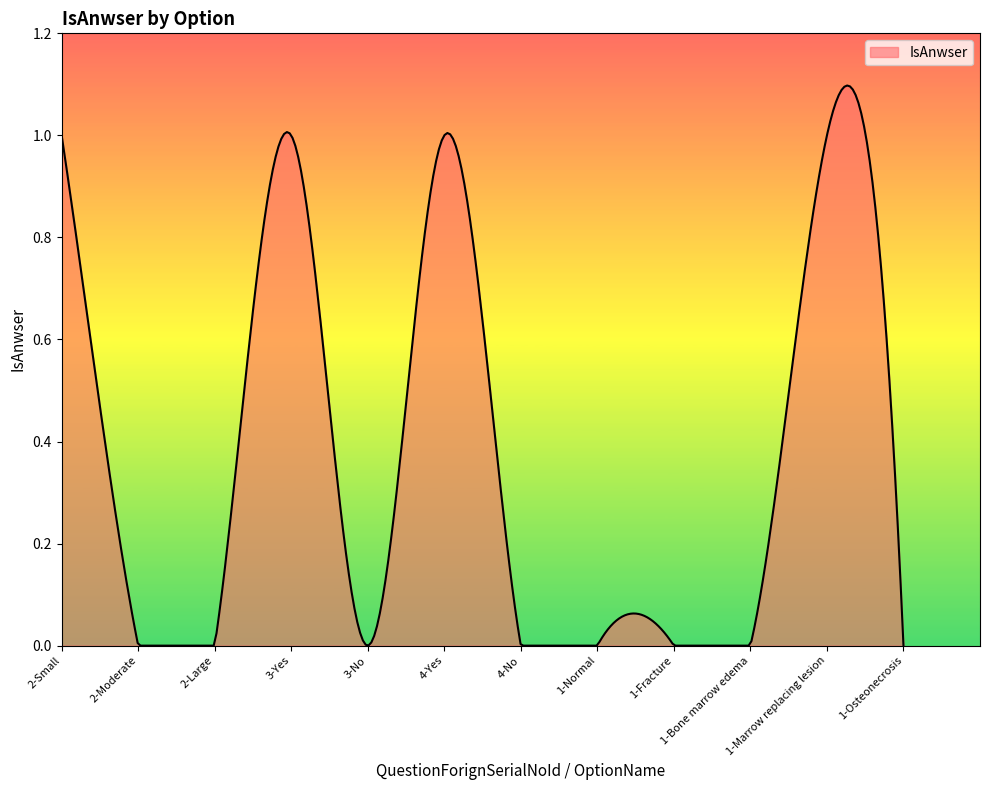

How many lines are shown in the chart?

1